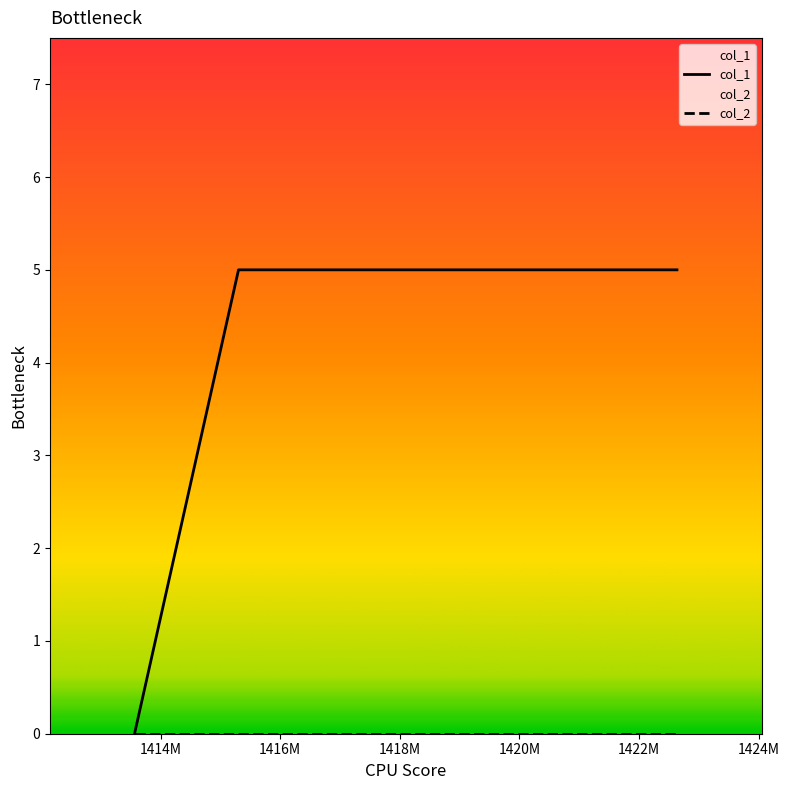

What is the maximum value shown in the chart?

5